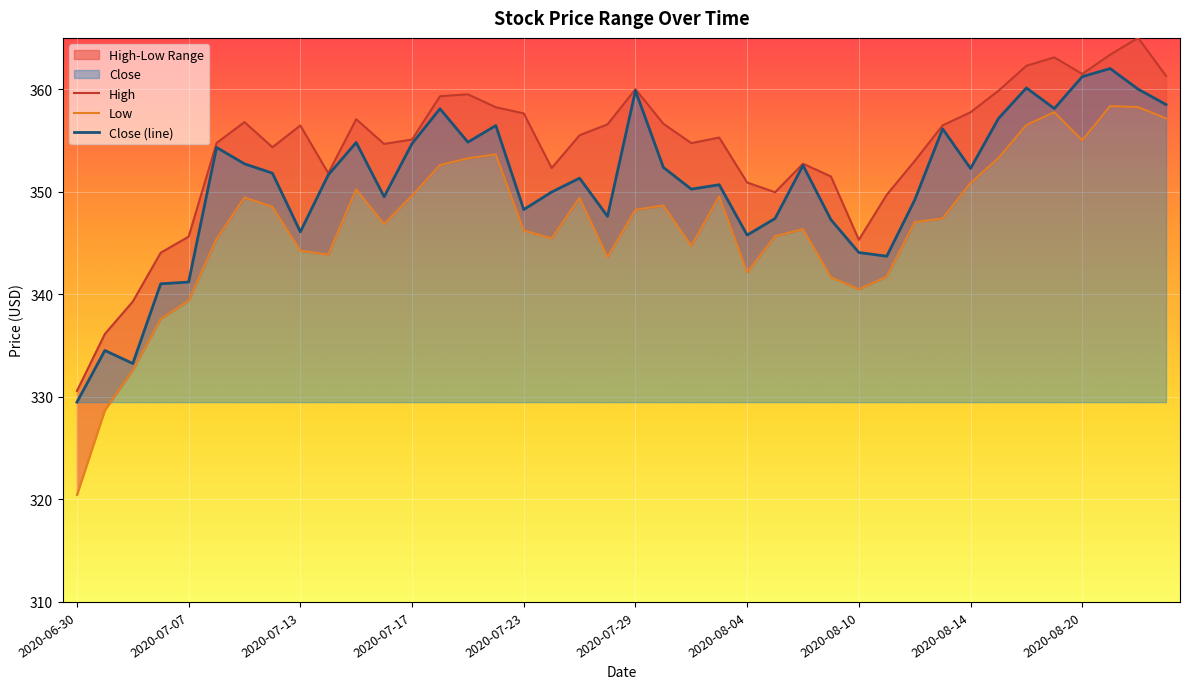

The Close (line) series shows 636.2 at 33. True or false?

False